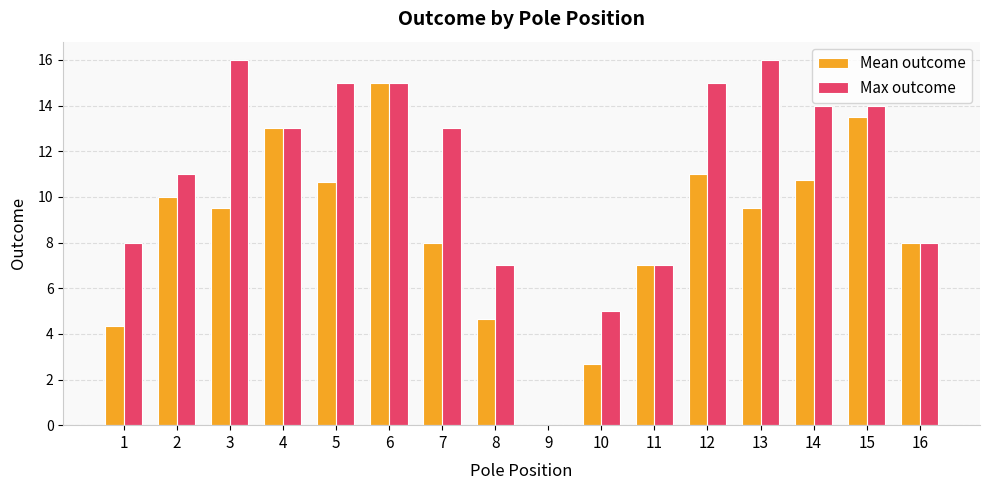

What are all the series names shown in the legend?

Mean outcome, Max outcome